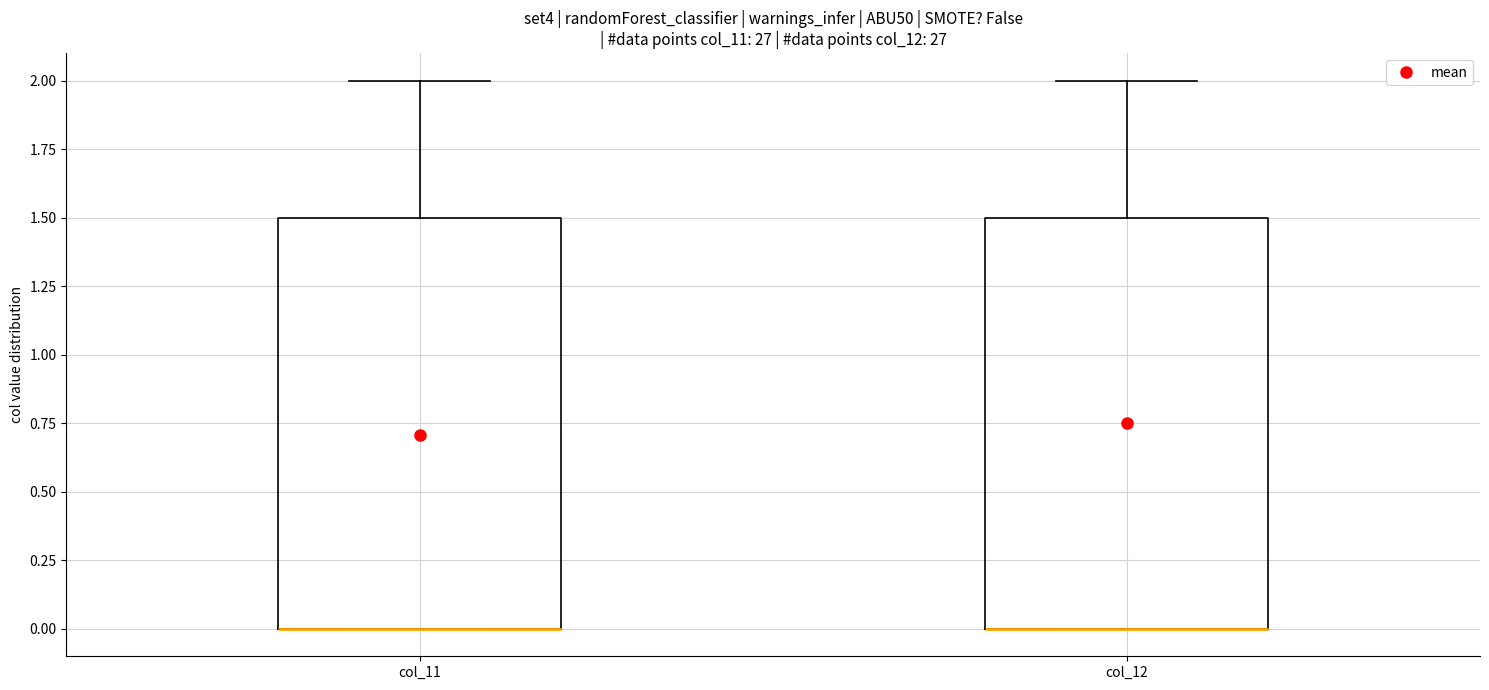

Where does the upper whisker of the box for col_11 end on the y-axis? The values are not printed on the chart, so give them approximately, as read against the axis.

2.0